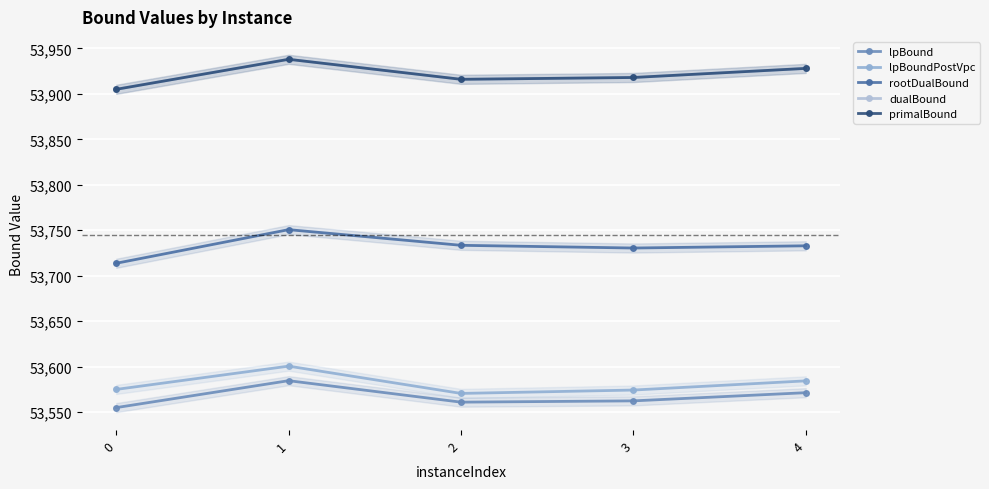

Which has a higher value, 0 or 4?

4